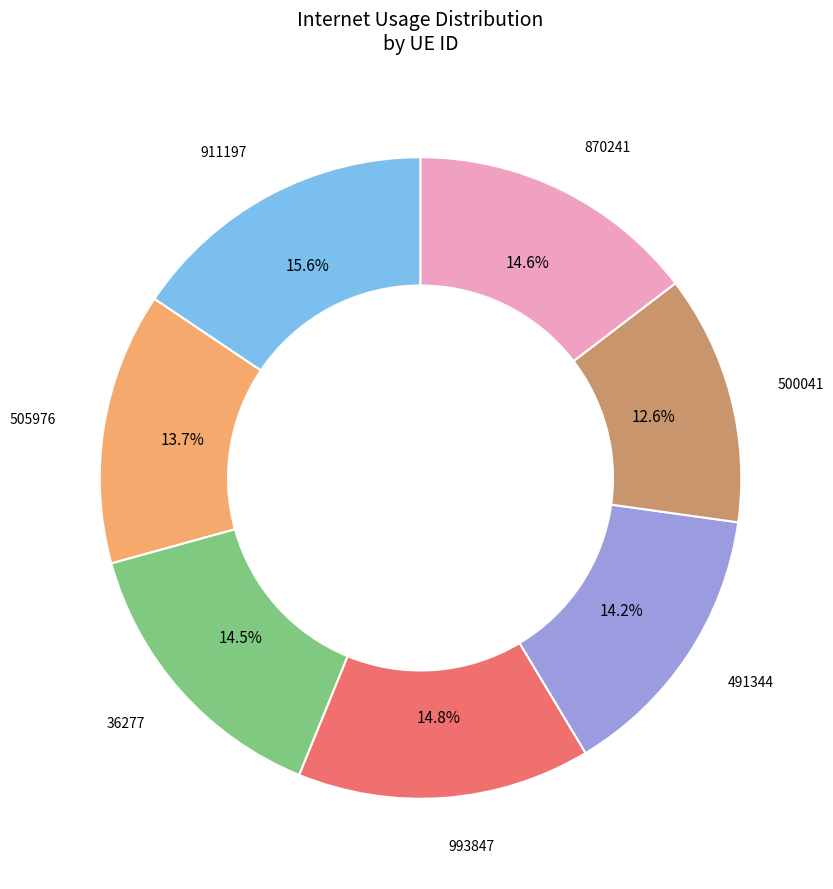

Does any single category account for the majority?

No